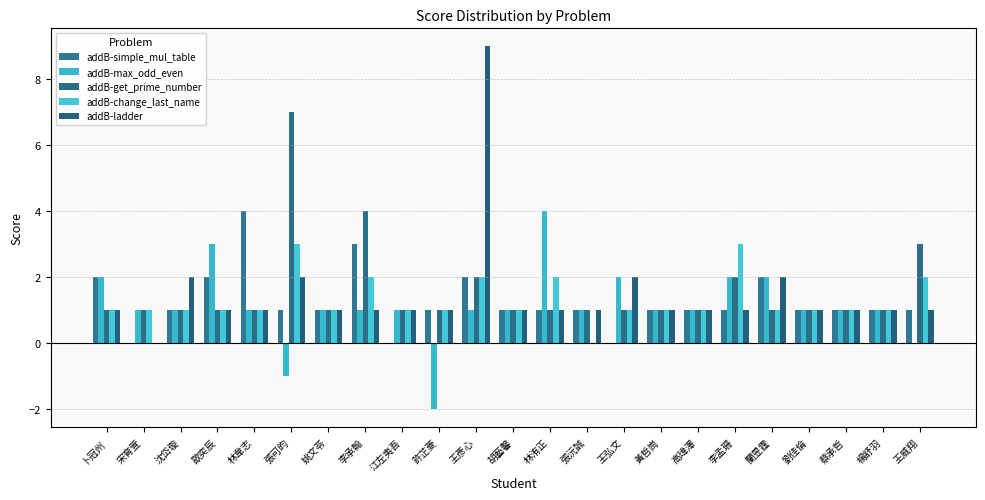

What is the difference between the second highest and minimum values in the addB-max_odd_even series?

5